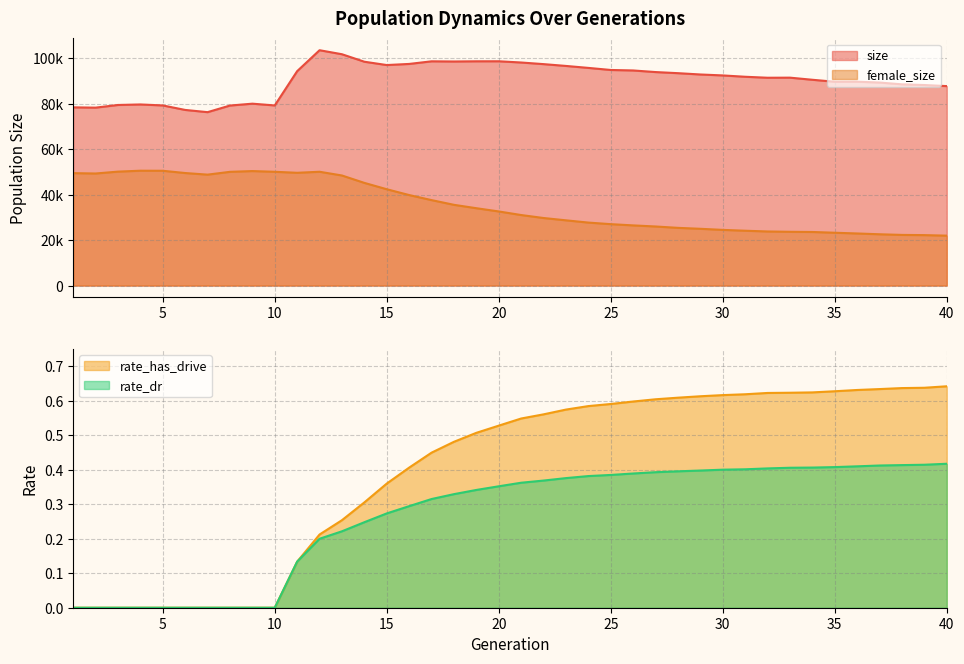

At 16, list the series in order from smallest to largest.

rate_dr, rate_has_drive, female_size, size